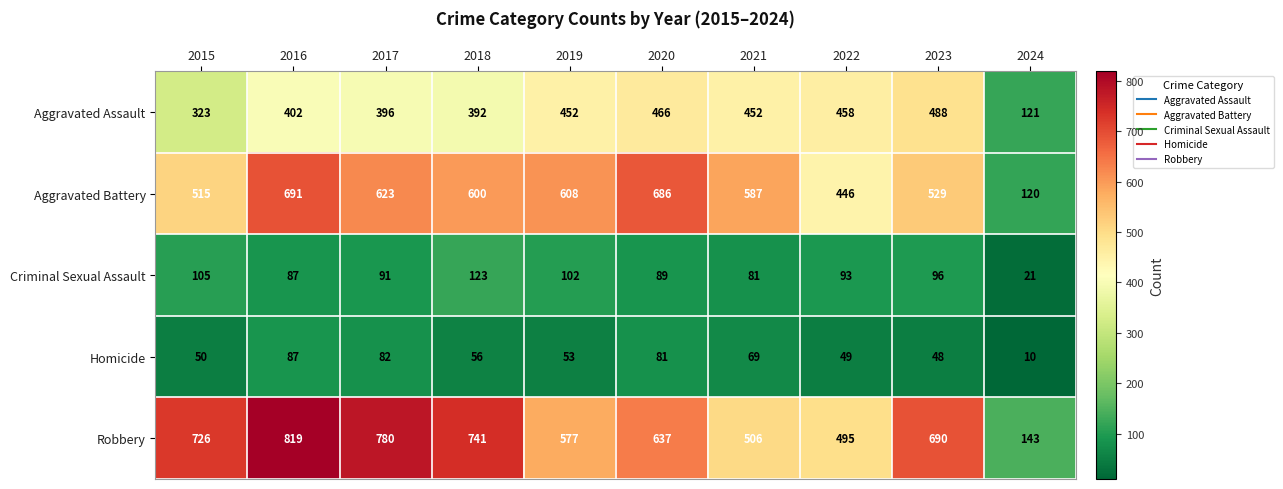

What is the total value across all series at 2018?

1912